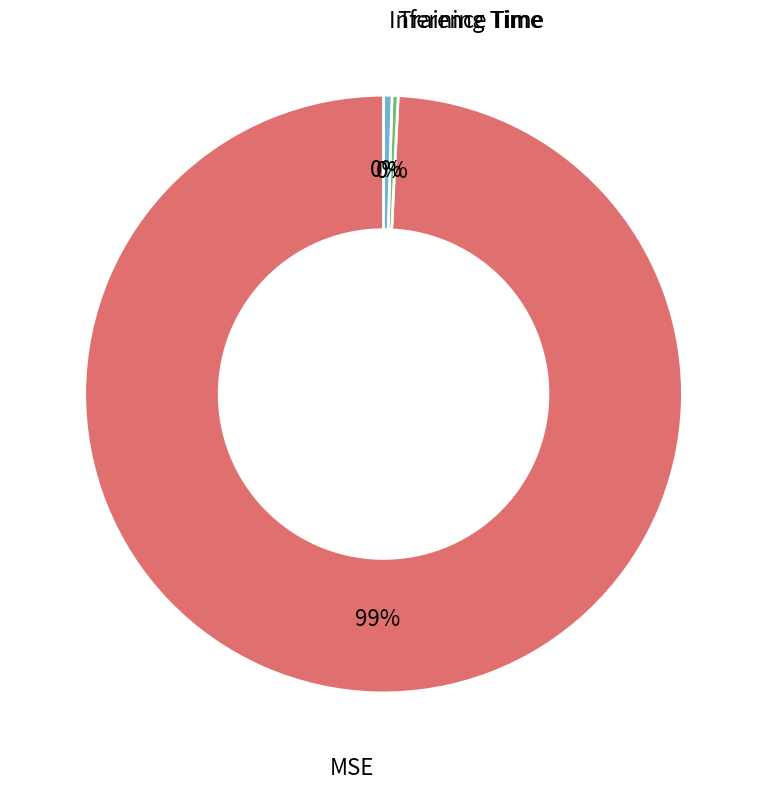

What is the largest slice in the pie chart?

MSE